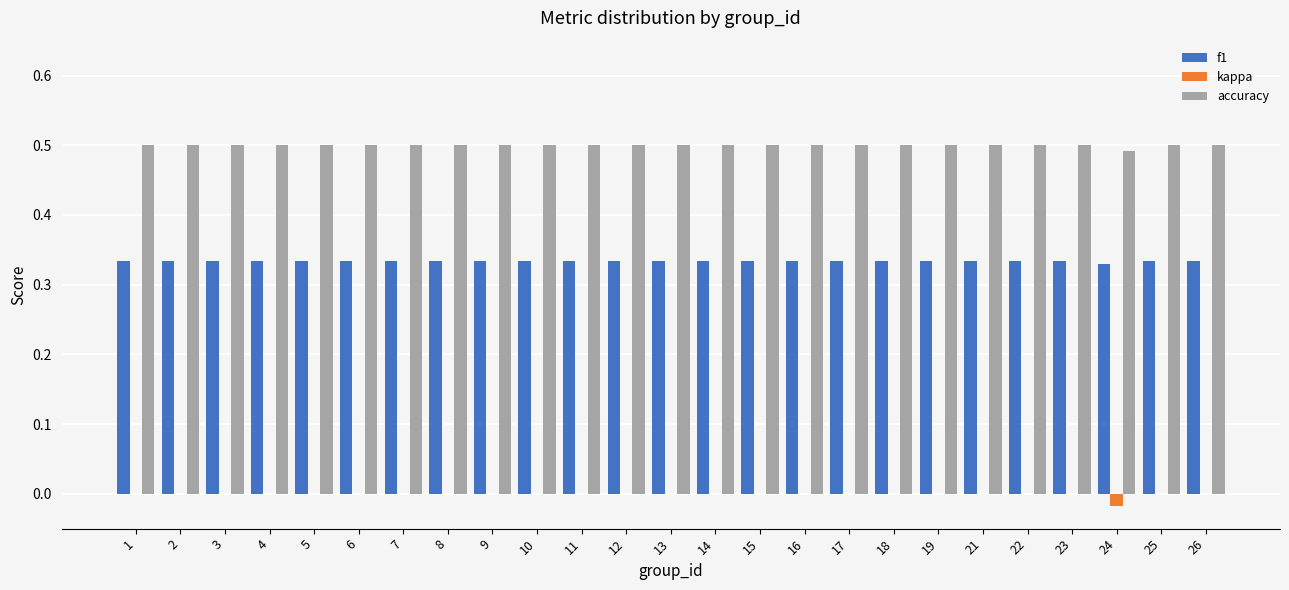

What are all the series names shown in the legend?

f1, kappa, accuracy